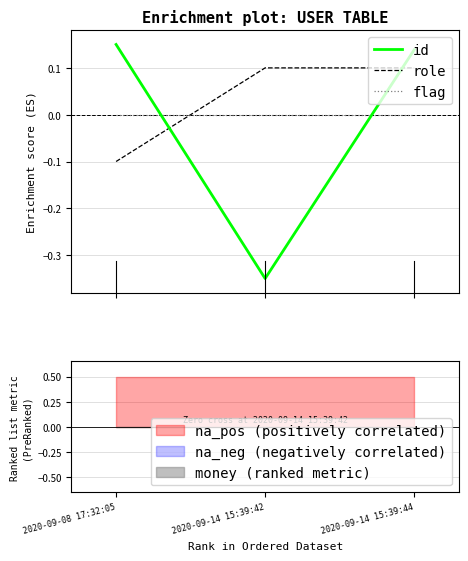

Does the chart display data point markers on the line(s)?

No